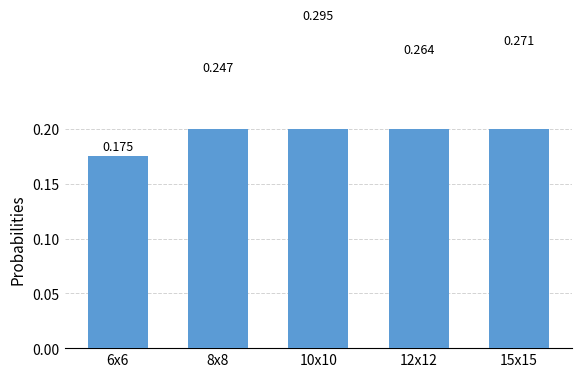

Count the number of data series in this chart.

1